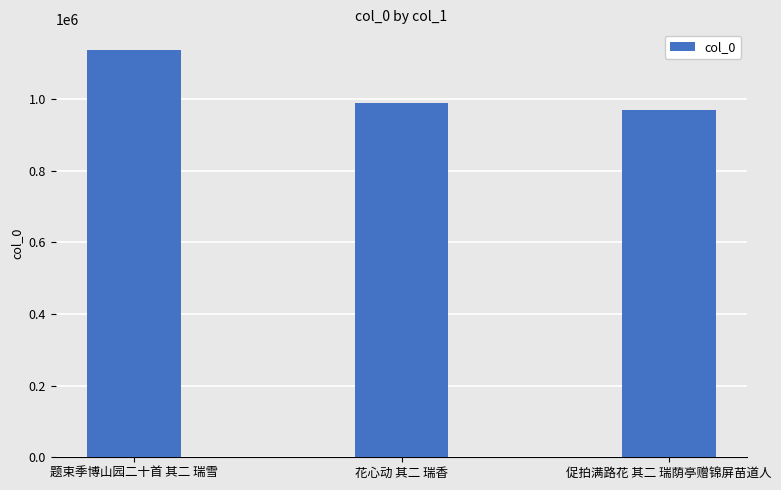

The chart shows a value of 1137497 at 题束季博山园二十首 其二 瑞雪. True or false?

True